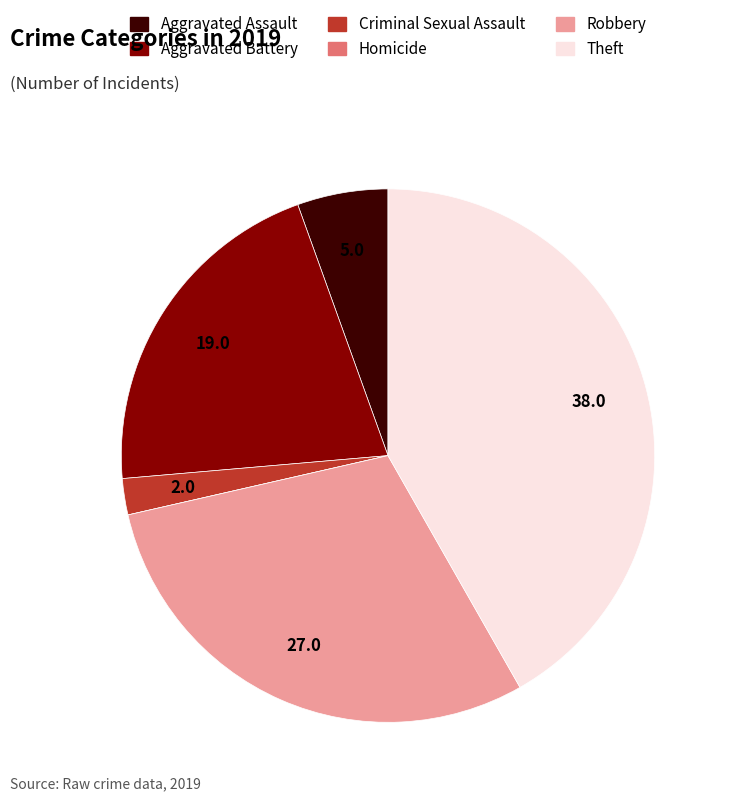

Combined, do Theft and Criminal Sexual Assault account for over 50%?

No